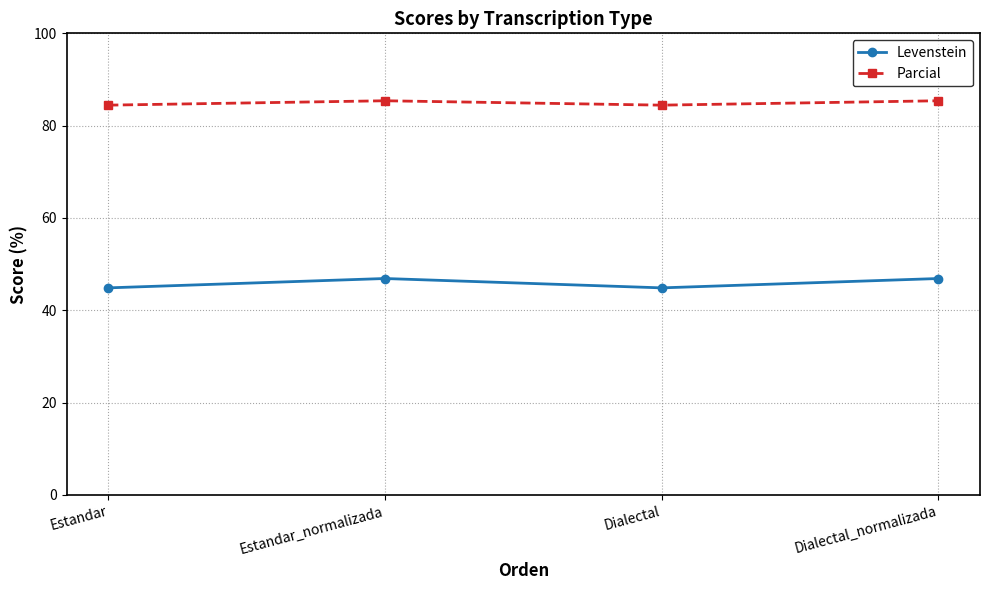

What is the maximum value shown in the chart?

85.4